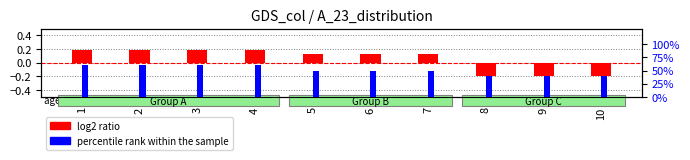

Count the number of data series in this chart.

2